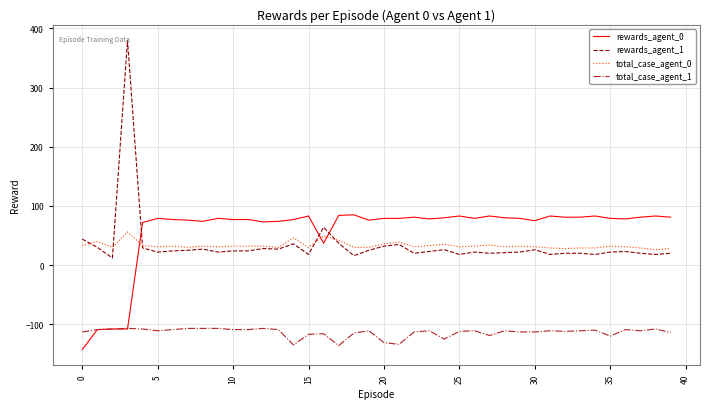

List the series in order of their peak value, lowest first.

total_case_agent_1, total_case_agent_0, rewards_agent_0, rewards_agent_1